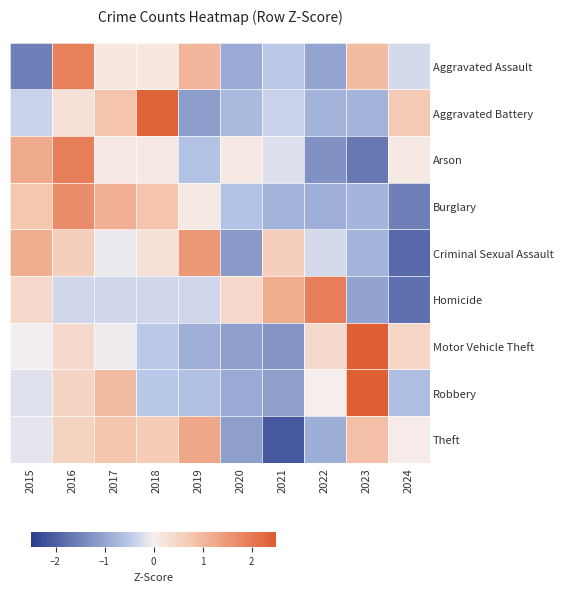

Which series has the largest range (max minus min)?

Homicide